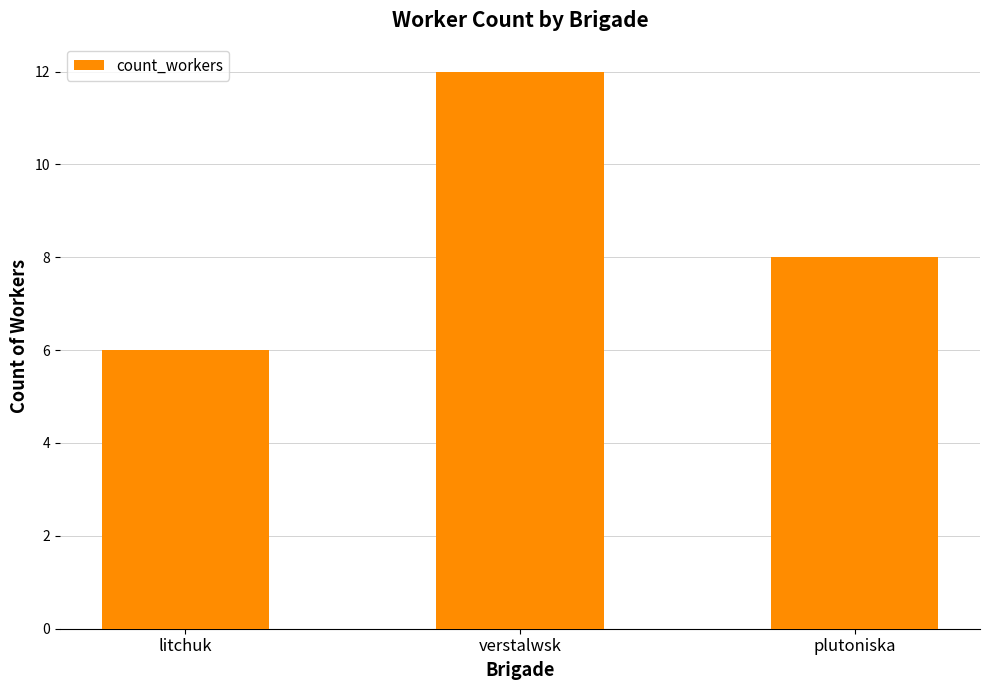

Rank the categories by value from highest to lowest.

verstalwsk, plutoniska, litchuk